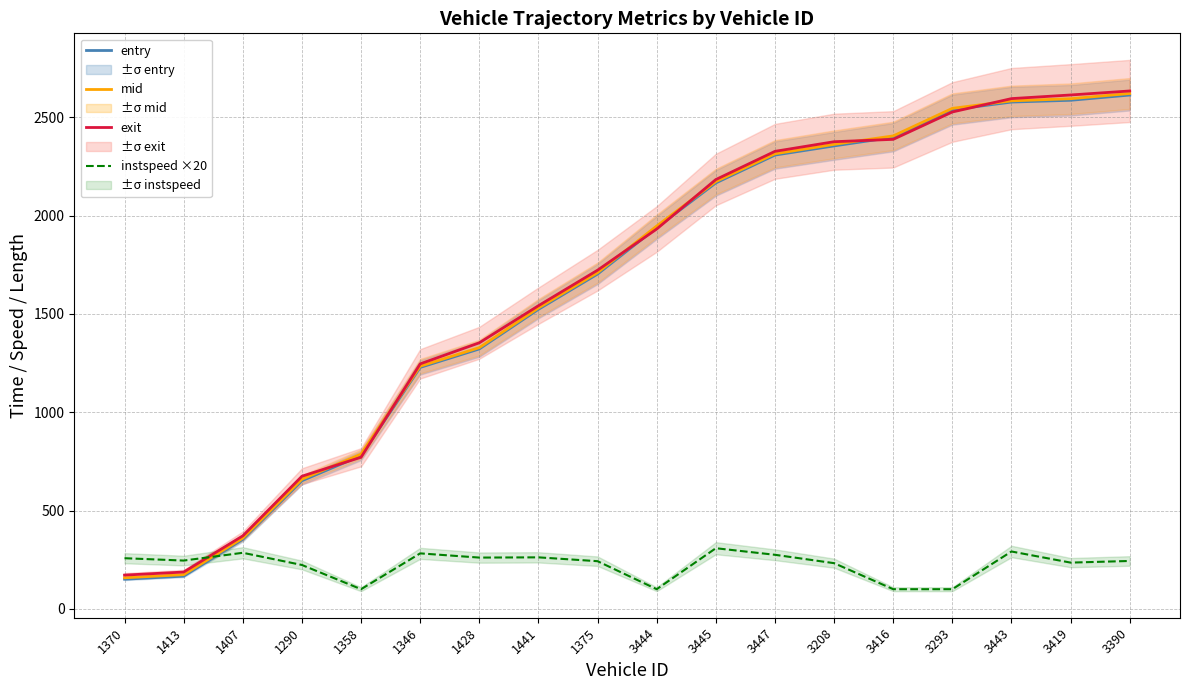

The exit series shows 2326.8 at 3447. True or false?

True